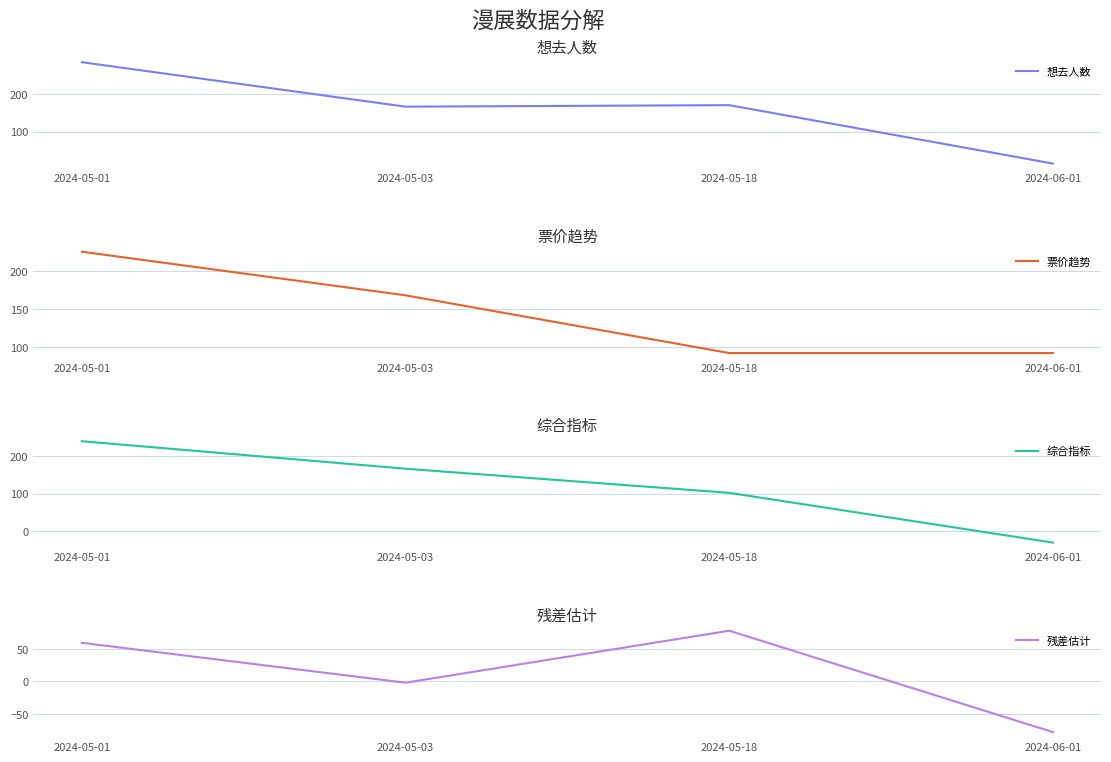

What are all the series names shown in the legend?

想去人数, 票价趋势, 综合指标, 残差估计